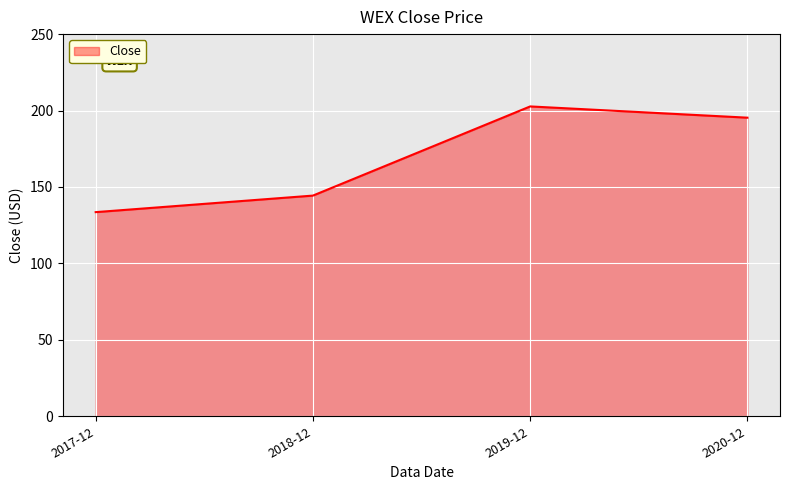

Which category has the lowest value across all series?

2017-12